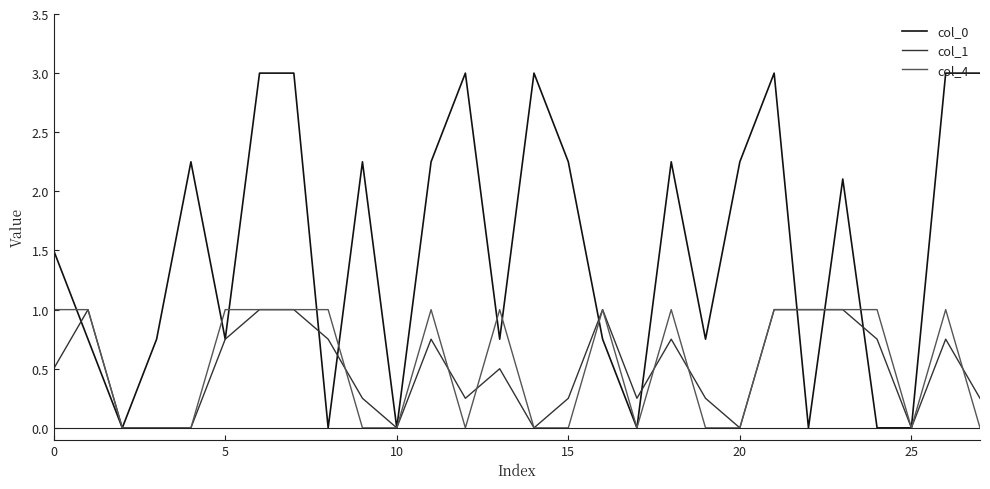

Does the chart have visible grid lines?

No